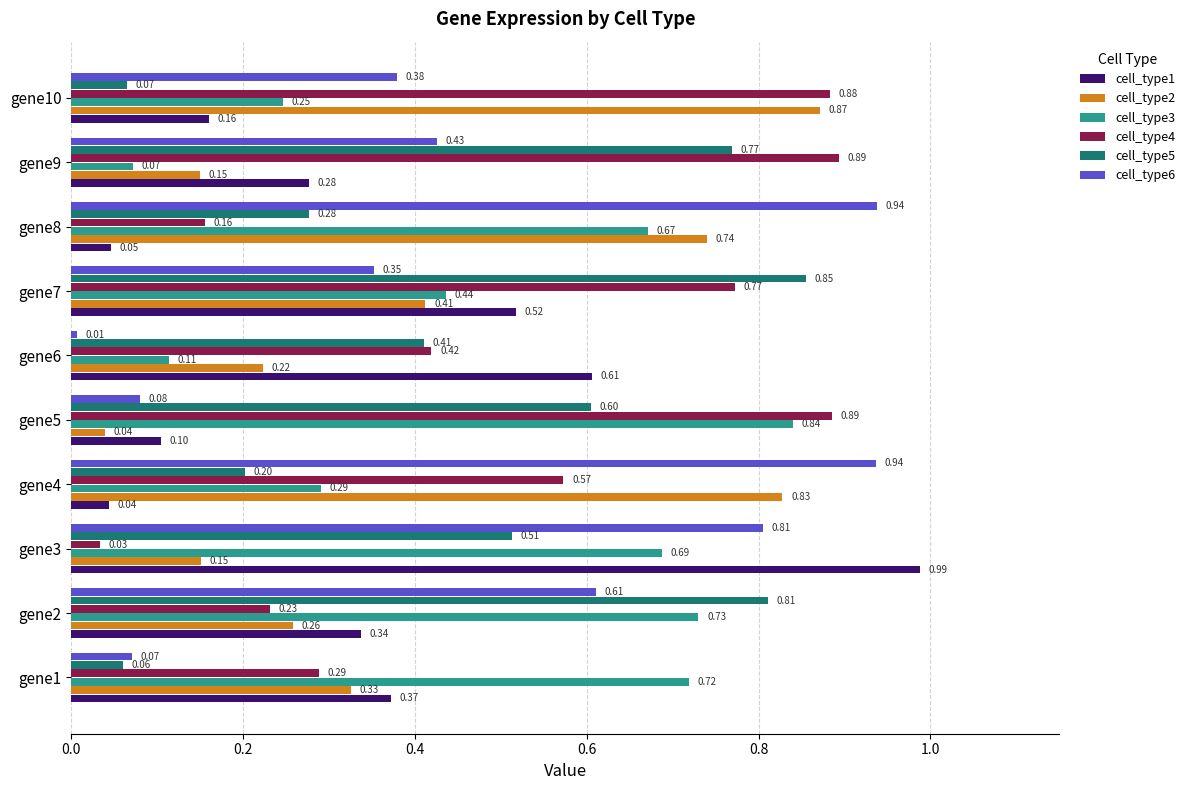

What are all the series names shown in the legend?

cell_type1, cell_type2, cell_type3, cell_type4, cell_type5, cell_type6